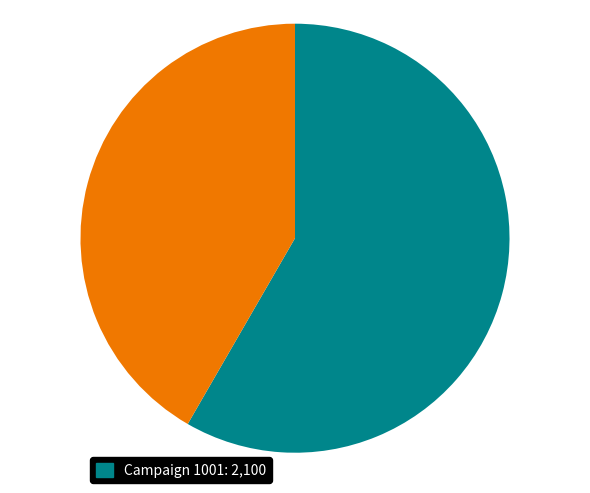

How many segments does this pie chart have?

2